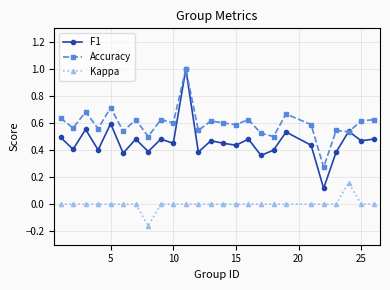

What is the maximum value shown in the chart?

1.0